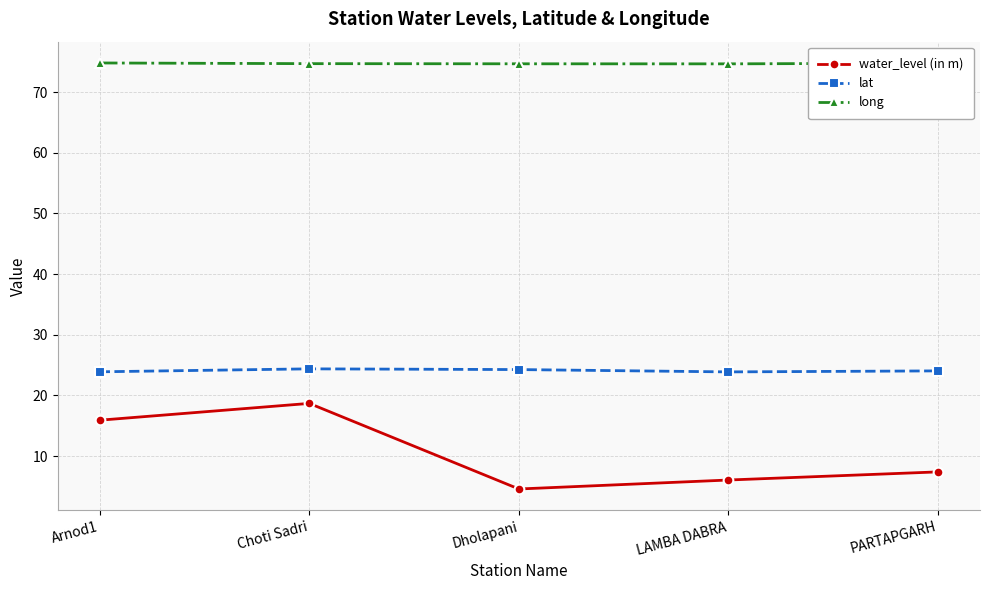

The value of water_level (in m) at Choti Sadri is 18.7. True or false?

True